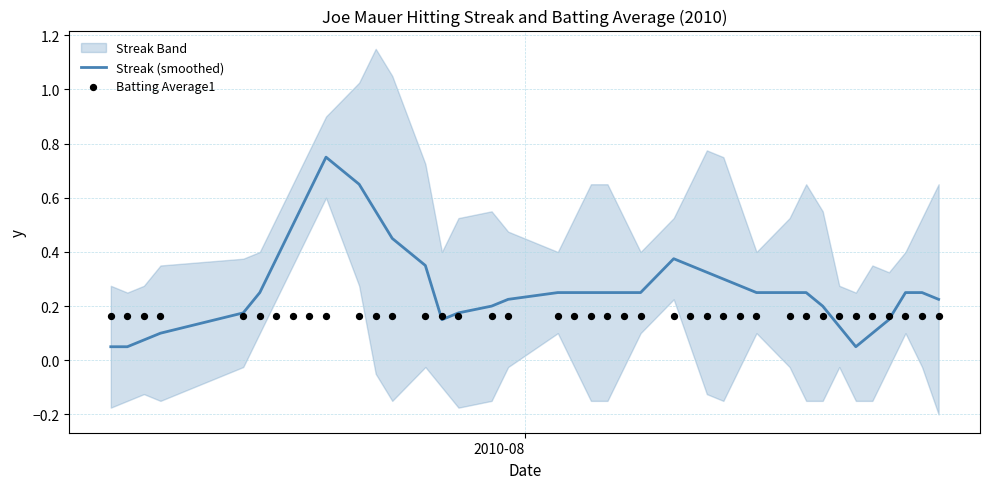

What are all the series names shown in the legend?

Streak (smoothed), Batting Average1